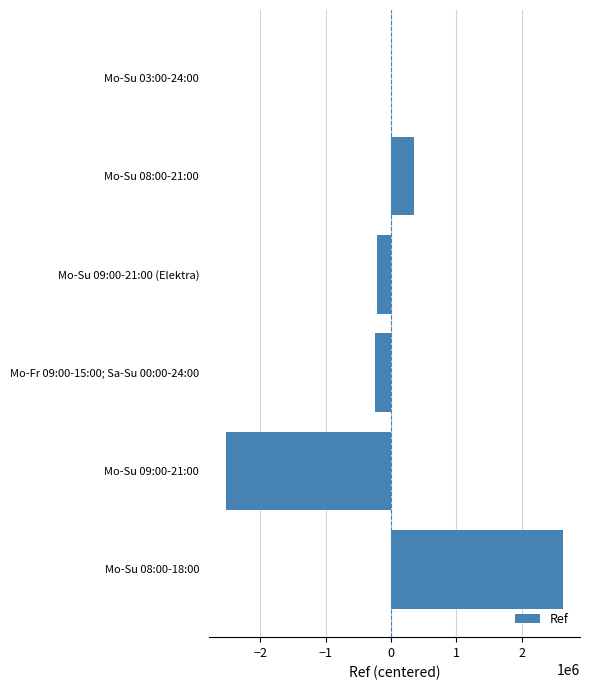

How many values exceed 861?

3